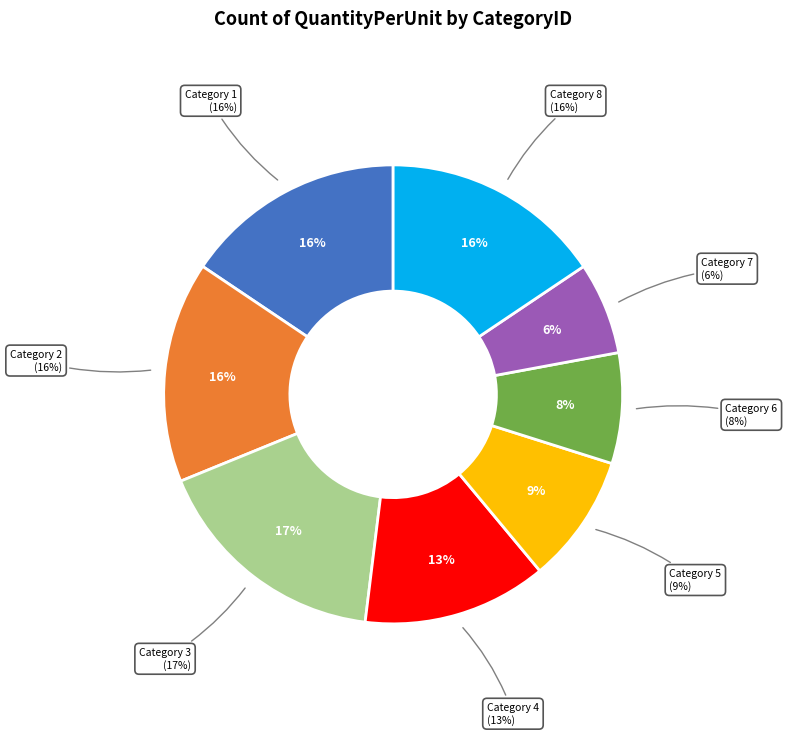

Does 3 represent more than half of the total?

No